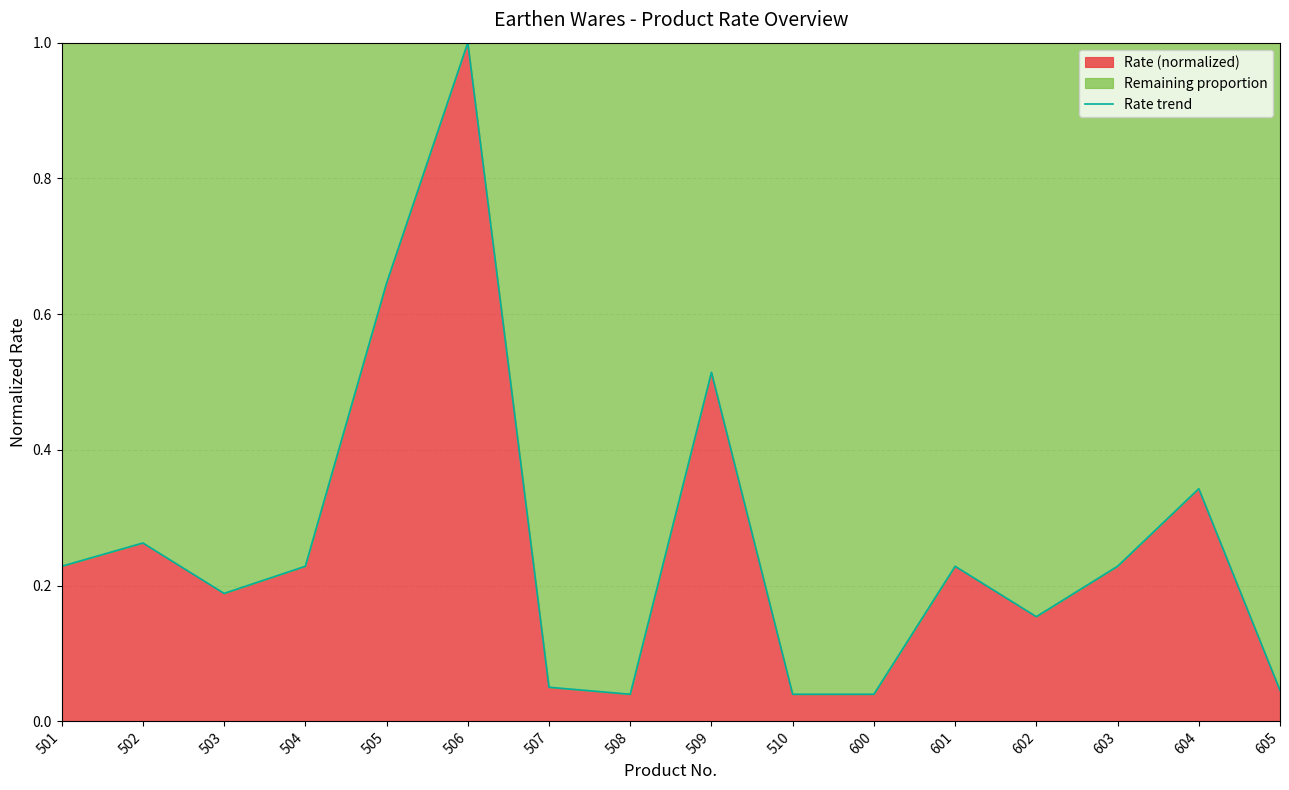

Rank the categories by value from highest to lowest.

506, 505, 509, 604, 502, 501, 504, 601, 603, 503, 602, 507, 605, 508, 510, 600